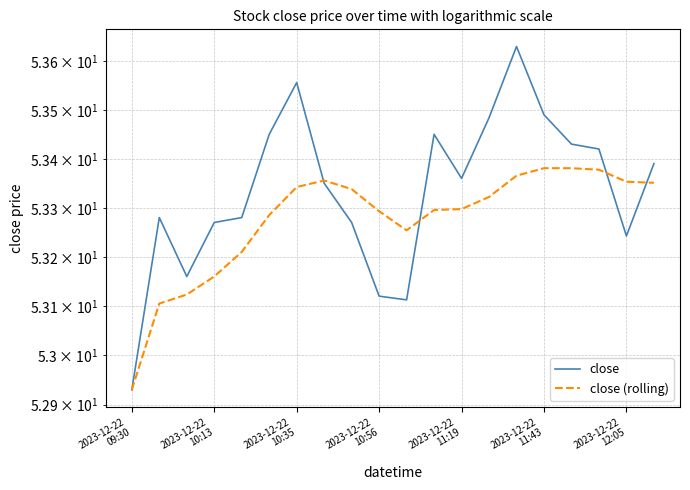

Which category has the lowest value in the close series?

2023-12-22
09:30